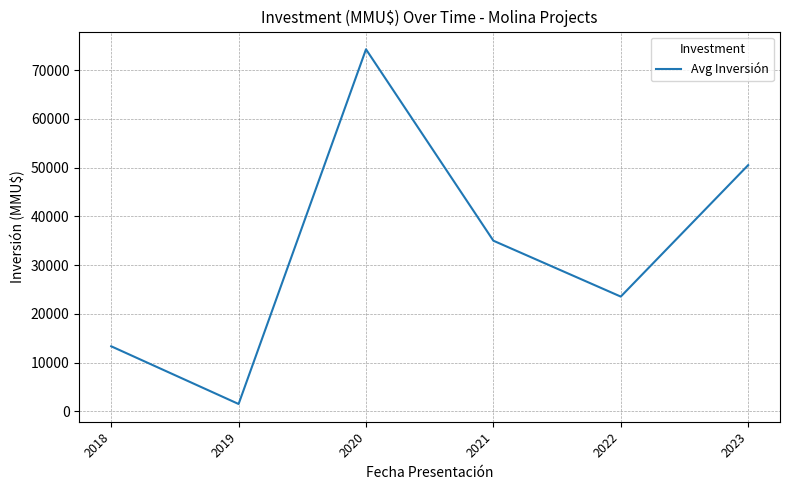

Reading right to left, transcribe all the data shown in this chart.

50500.0	23533.3	35000.0	74270.0	1500.0	13336.7